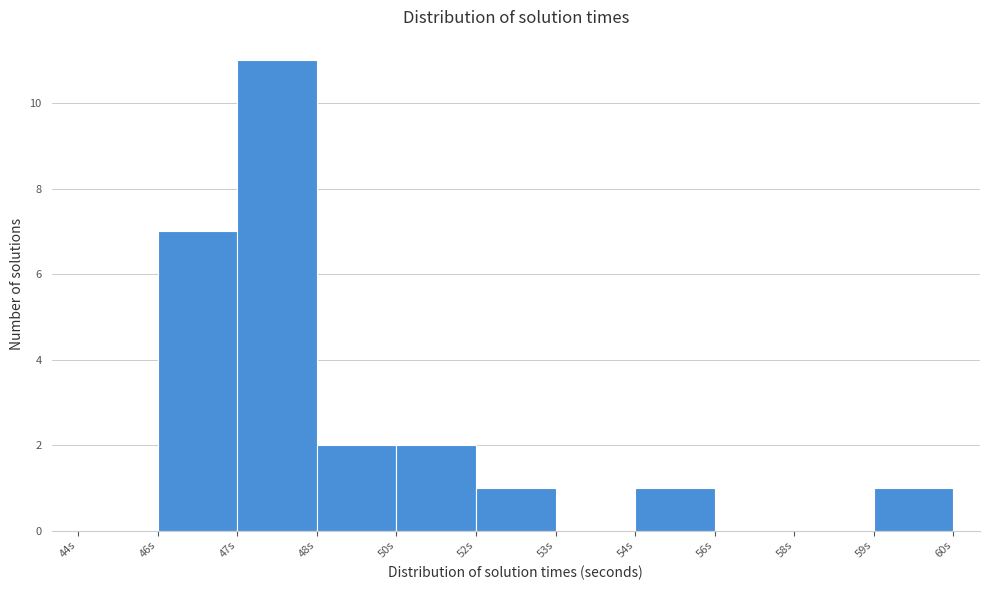

Reading right to left, list all the values displayed in this chart.

59s=1	58s=0	56s=0	54s=1	53s=0	52s=1	50s=2	48s=2	47s=11	46s=7	44s=0